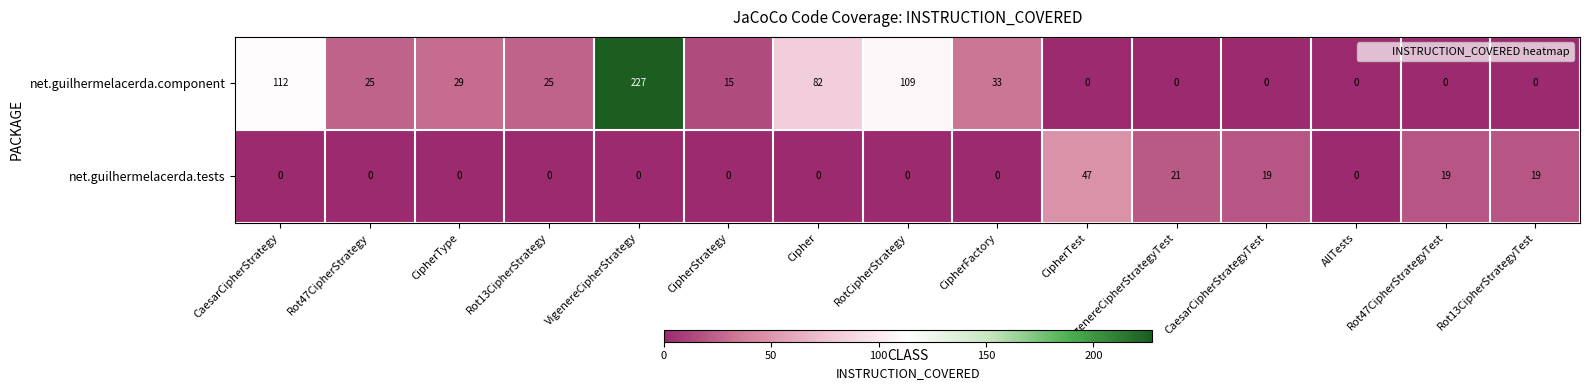

What is the total value across all series at CipherFactory?

33